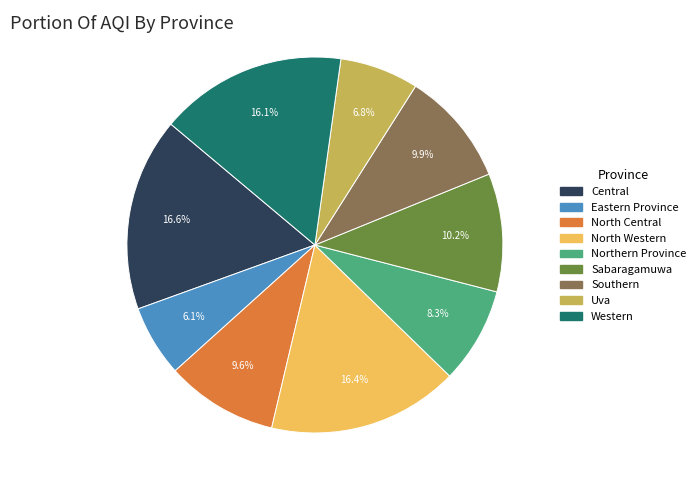

Approximately how many times larger is the value at Northern Province compared to Uva?

1.2